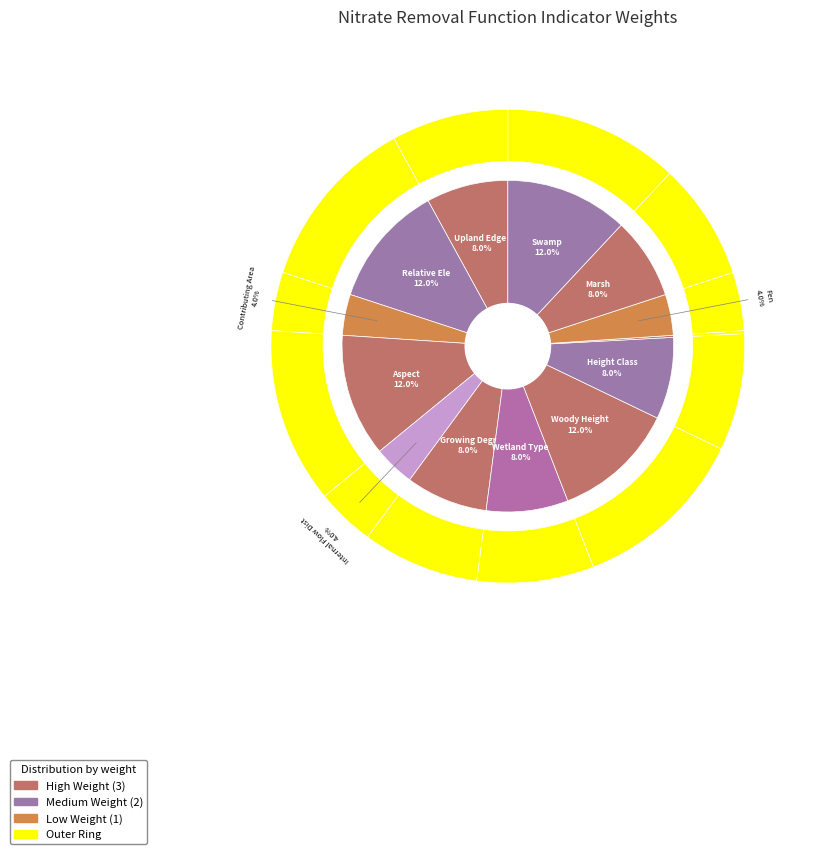

Between Contributing Area Percentage and Aspect, which is larger?

Aspect